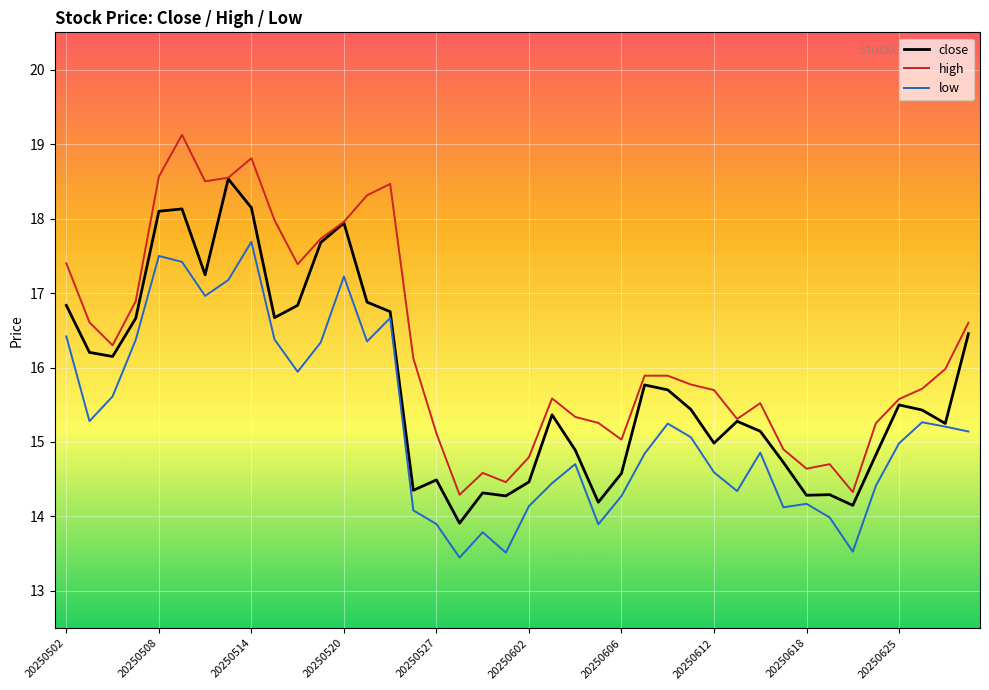

True or false: high and low intersect in this chart.

False